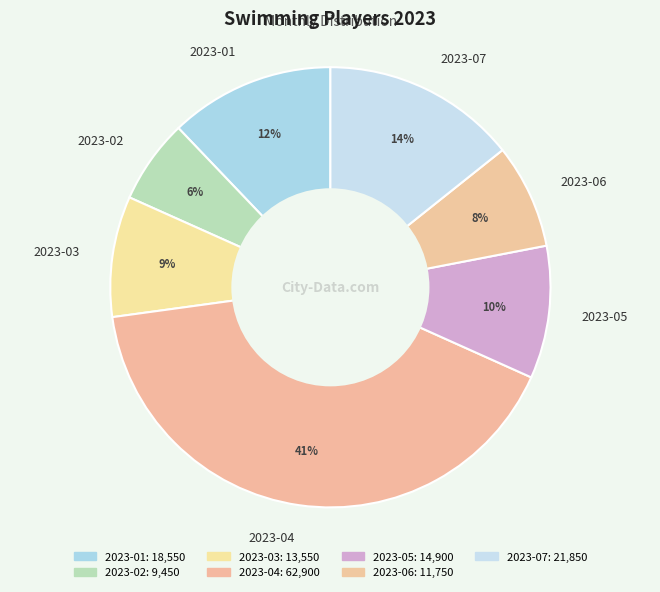

Is the sum of 2023-06 and 2023-07 greater than half?

No